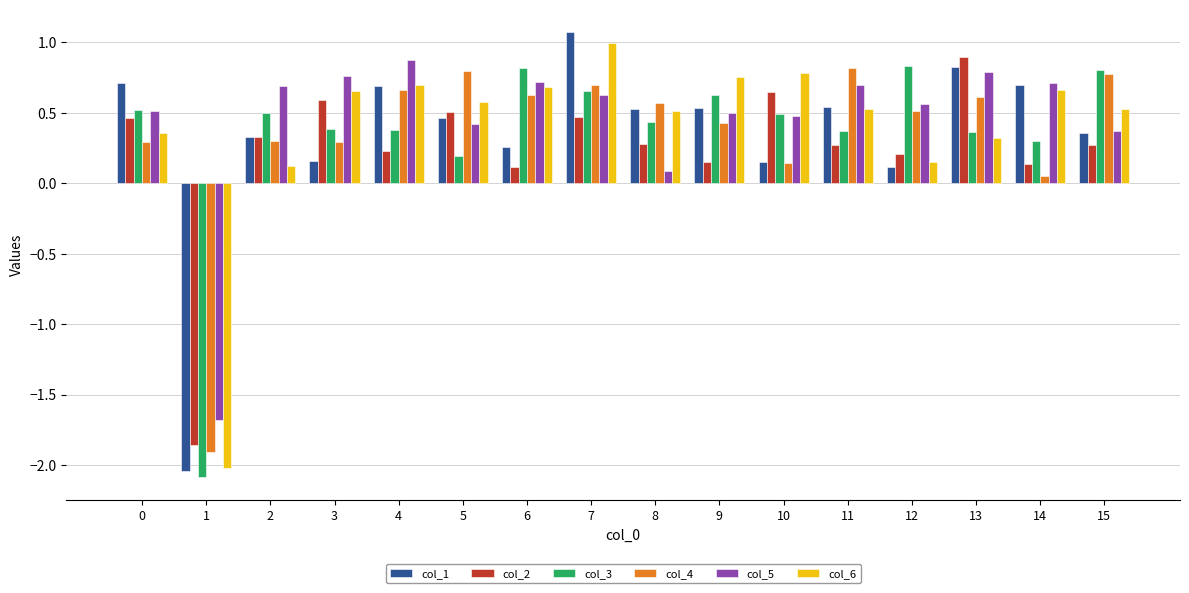

What is the maximum value shown in the chart?

1.1